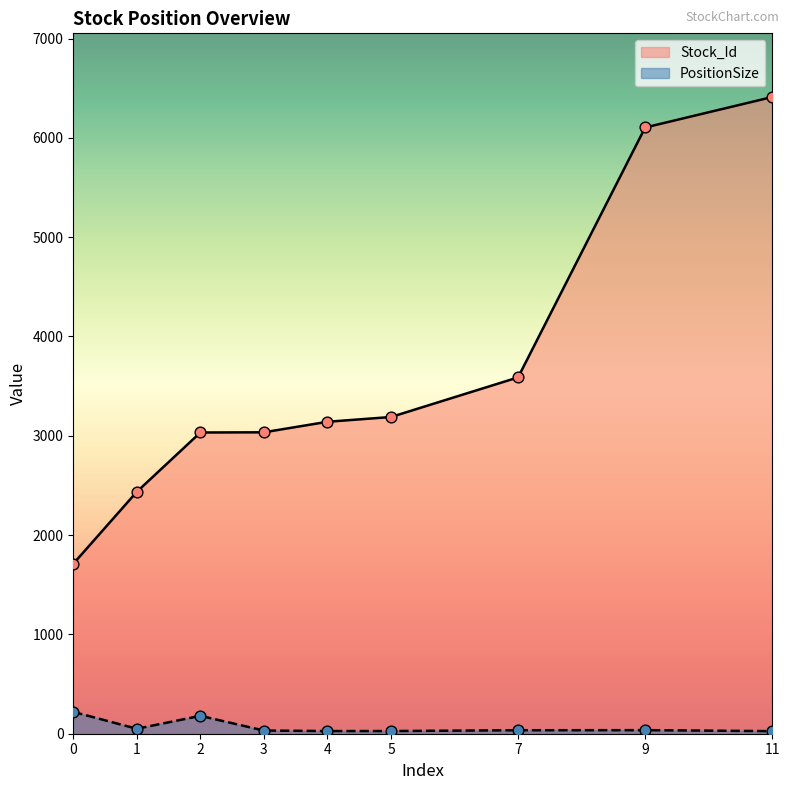

At how many categories does at least one series exceed 1203?

9